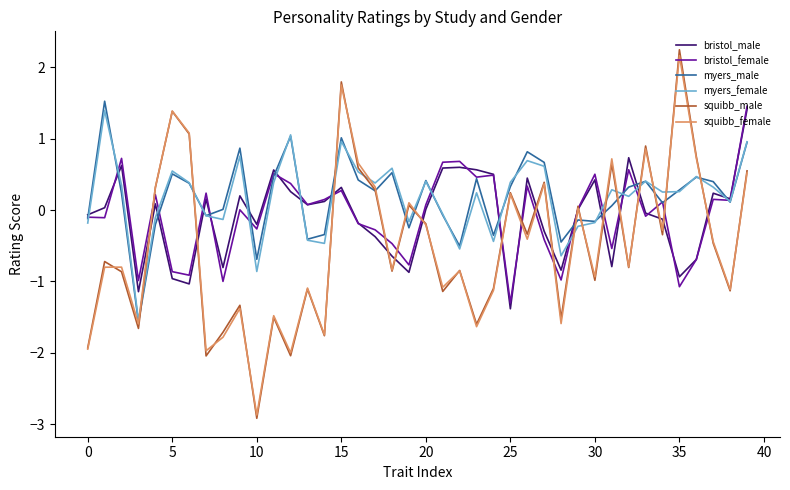

Which series has the widest spread of values?

squibb_male